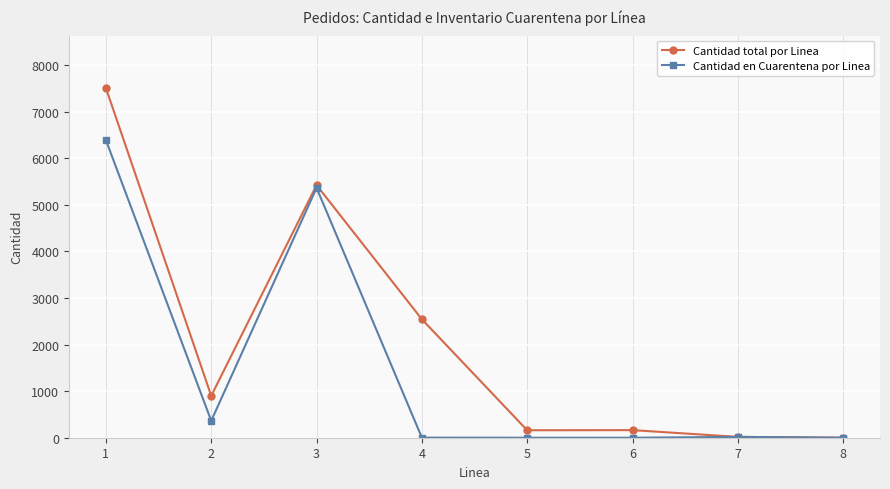

Is the value of Cantidad total por Linea at 2 greater than the value of Cantidad en Cuarentena por Linea at 4?

Yes